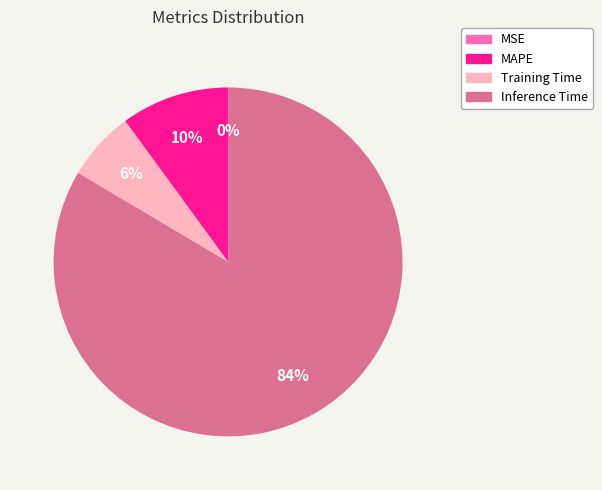

Is there any slice that represents more than half of the pie?

Yes